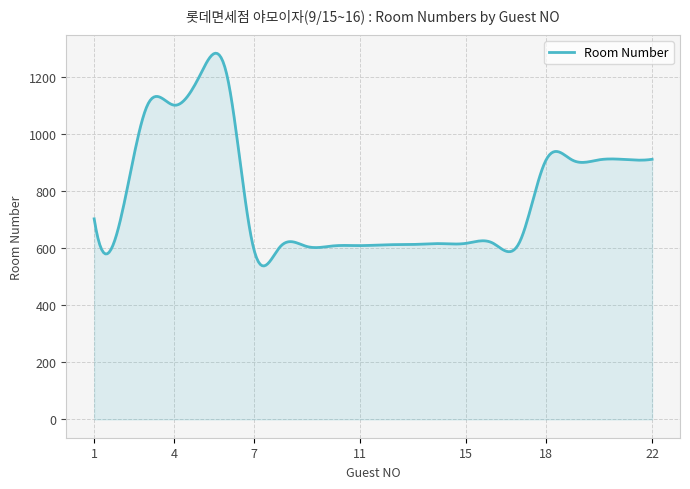

What is the maximum value shown in the chart?

1285.2